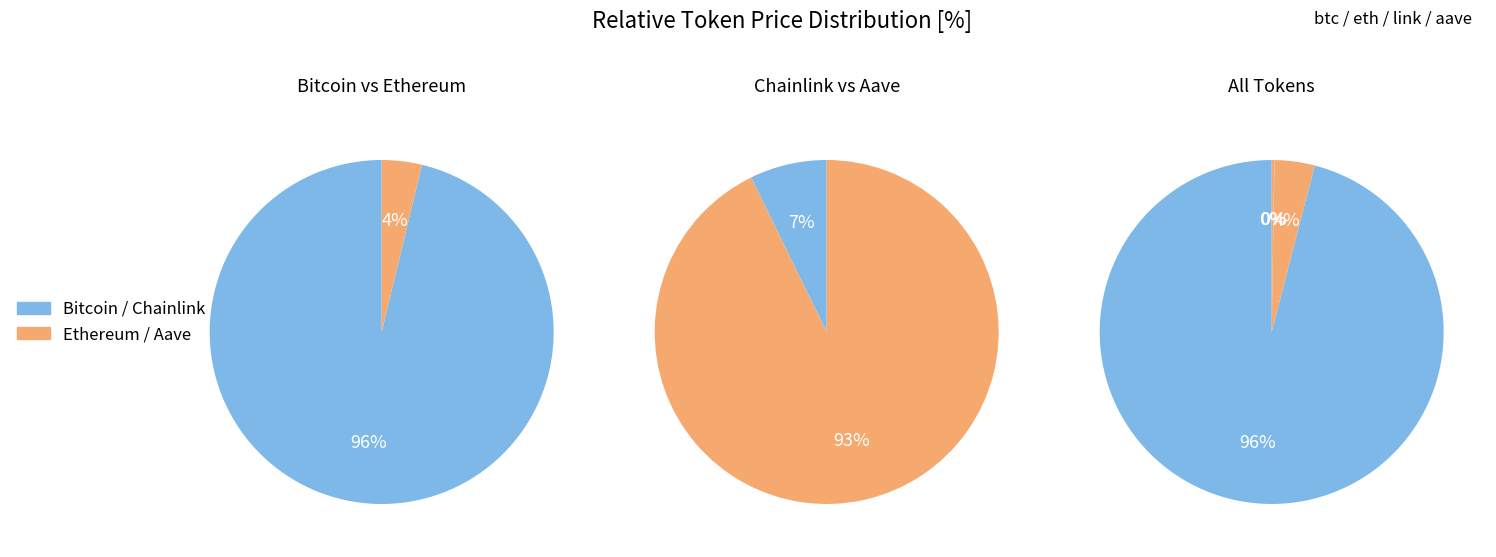

Rank the categories by value from lowest to highest.

Chainlink, Aave, Ethereum, Bitcoin